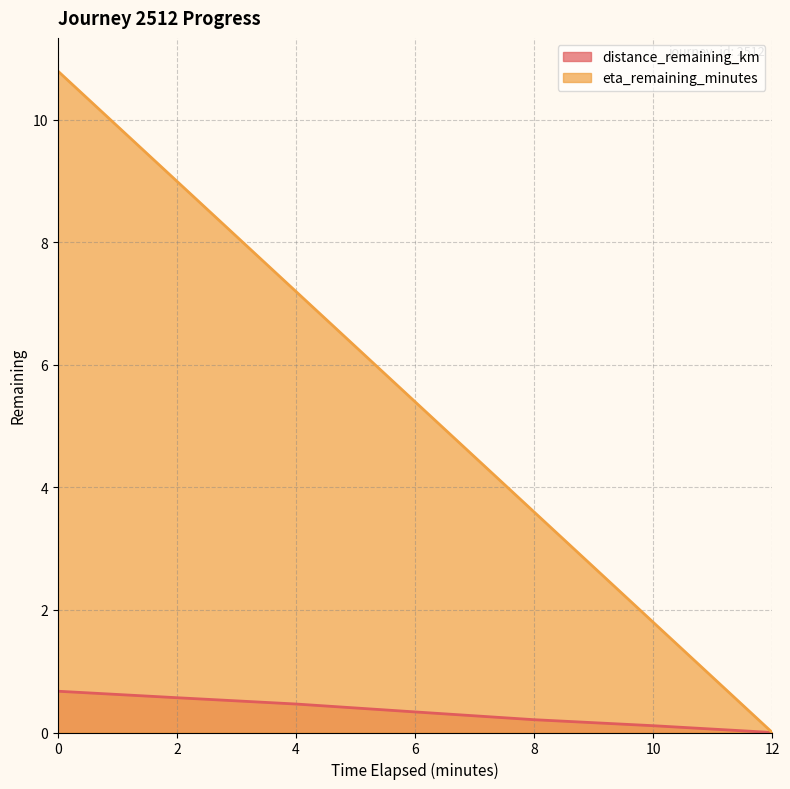

True or false: distance_remaining_km has more than 1 points higher than both neighbors.

False